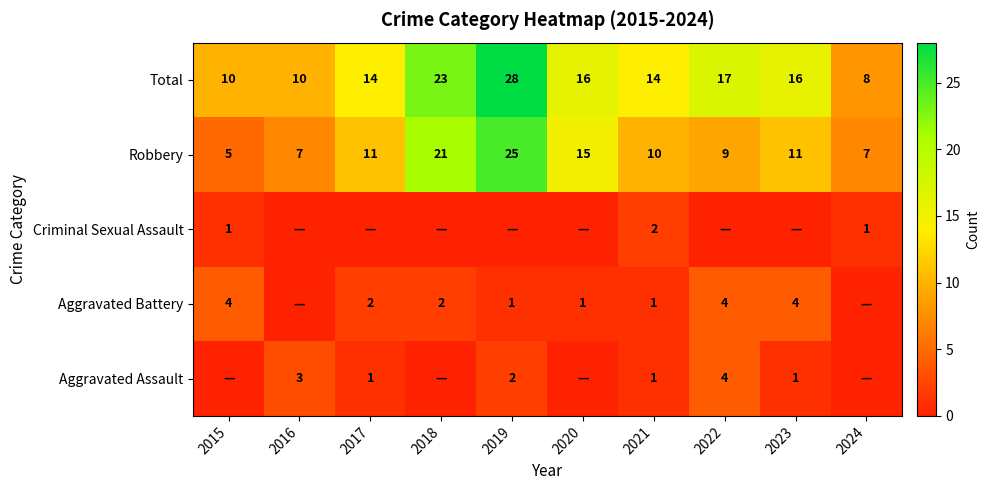

Where does the Total series first go above 16?

2018